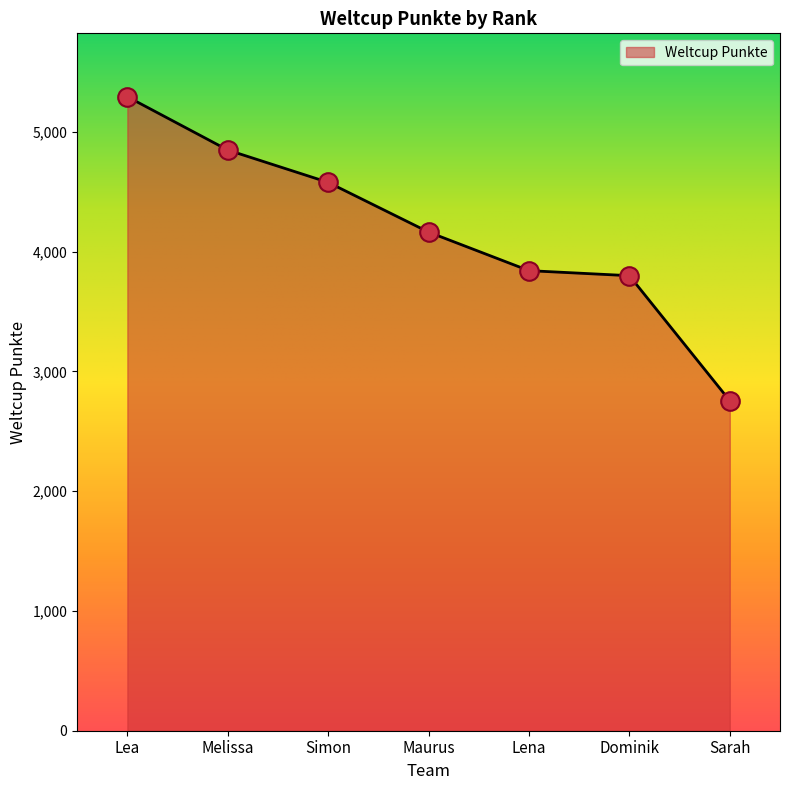

What is the ratio of the value at Lea to the value at Dominik?

1.4